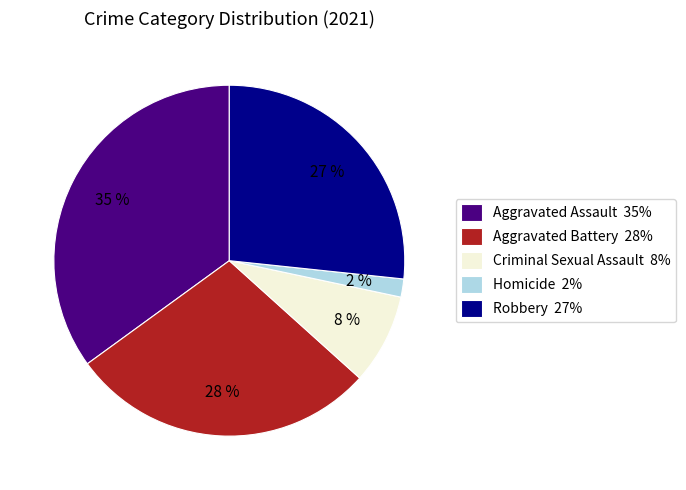

To the nearest percent, what is the combined percentage of Aggravated Assault and Robbery?

62%